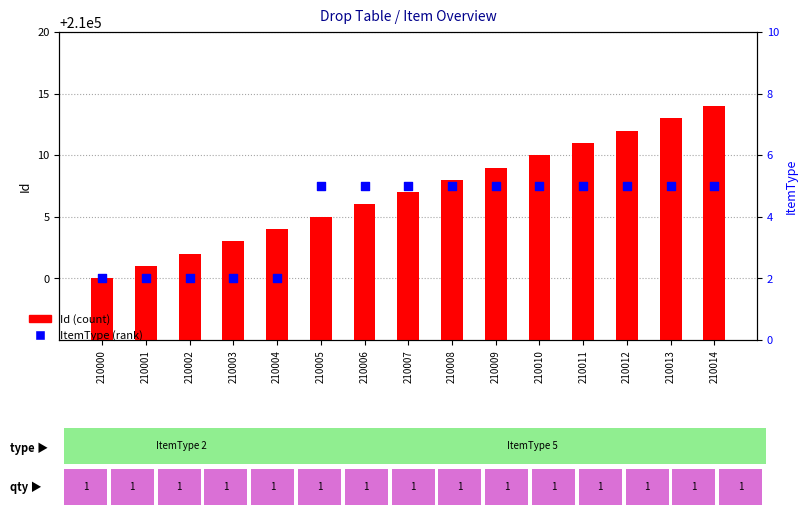

What are all the series names shown in the legend?

Id, ItemType